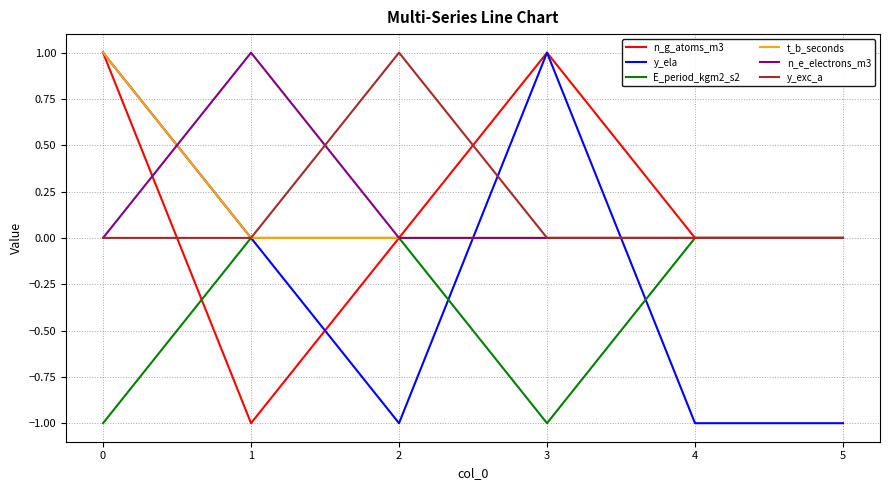

Is the value of E_period_kgm2_s2 at 3 greater than the value of n_g_atoms_m3 at 2?

No